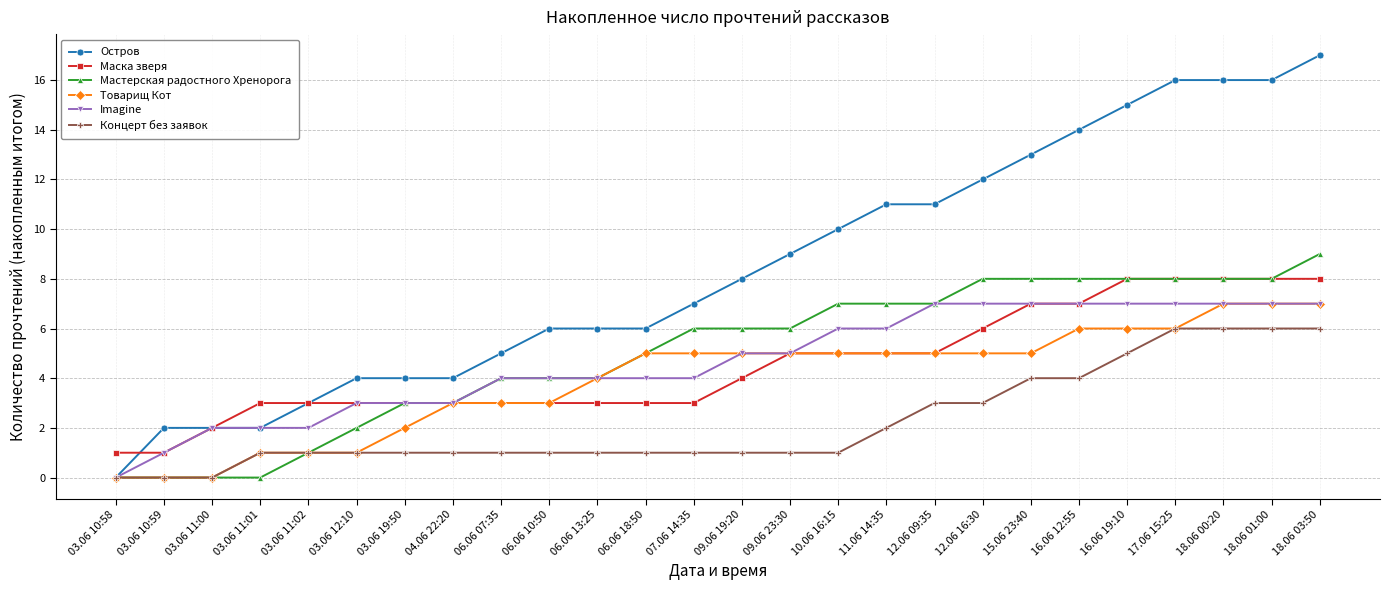

What is the approximate value of Концерт без заявок at 06.06 13:25?

1